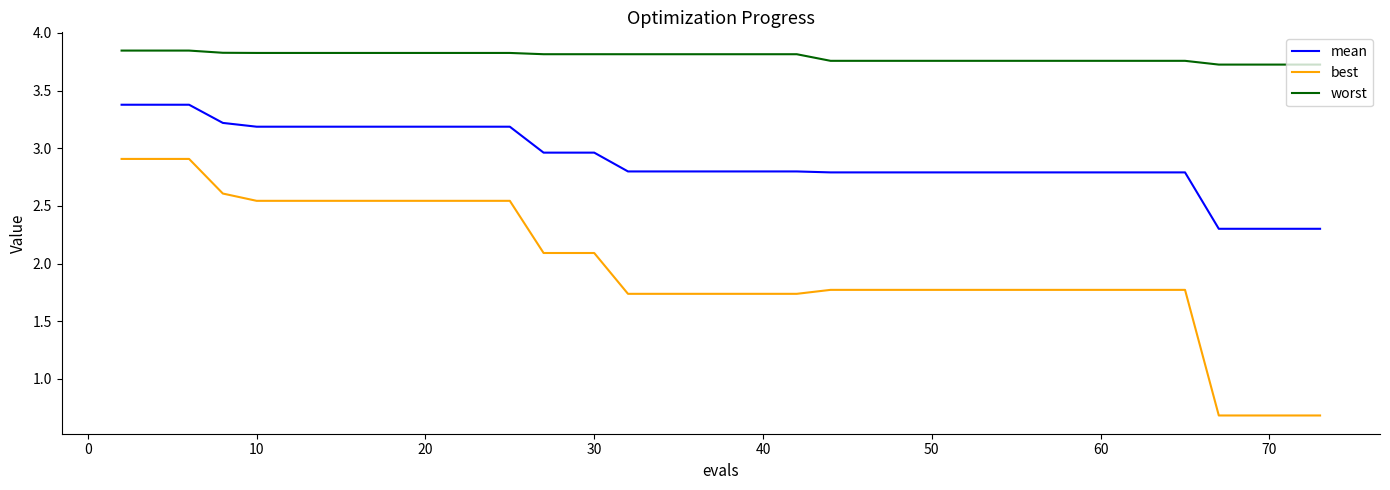

What is the smallest value displayed?

0.7